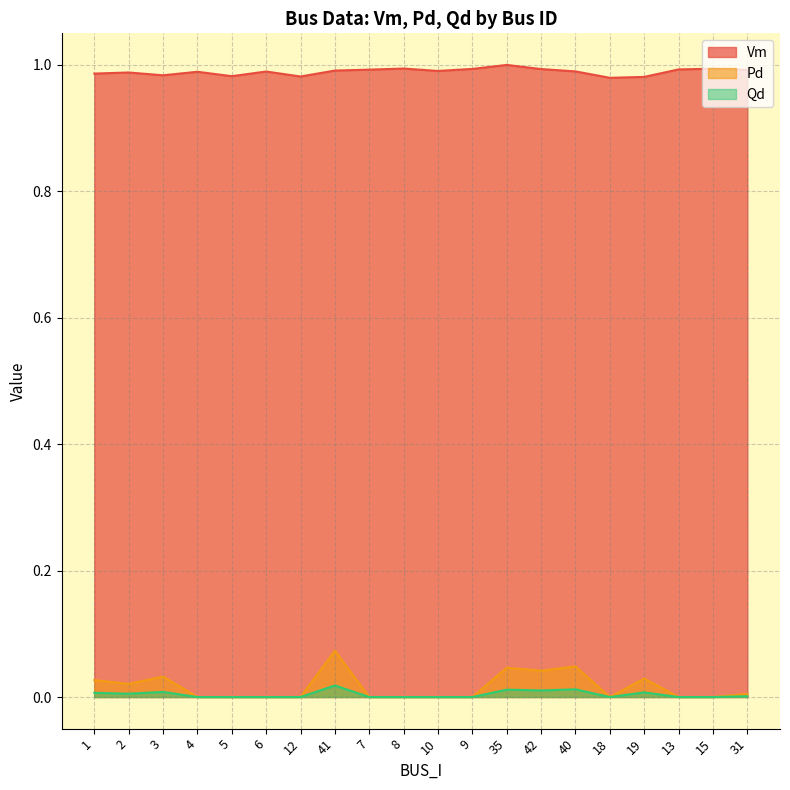

True or false: Qd and Pd intersect in this chart.

False